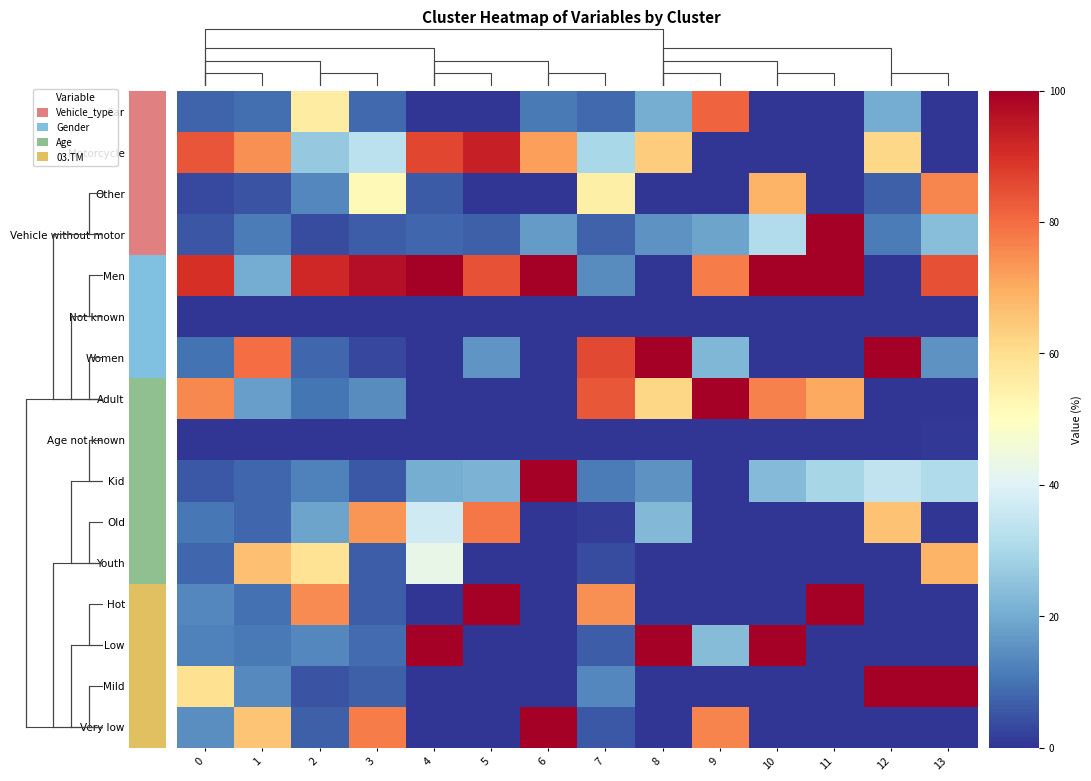

What is the spread (max minus min) of values at 4?

100.0